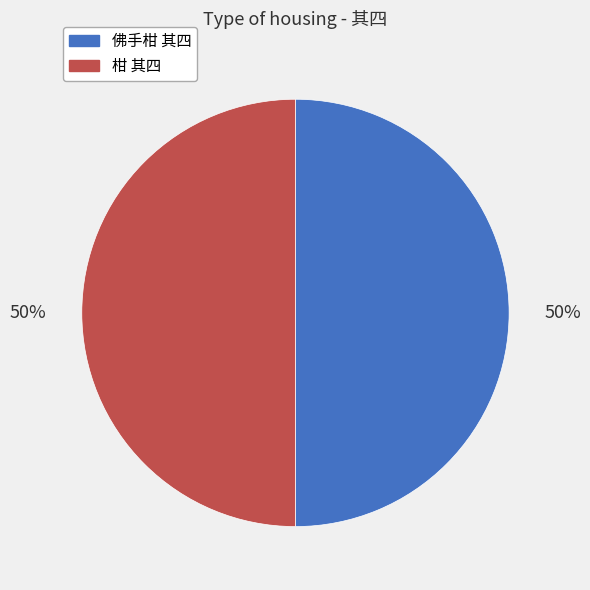

The 柑 其四 slice represents 50% of the pie. True or false?

True